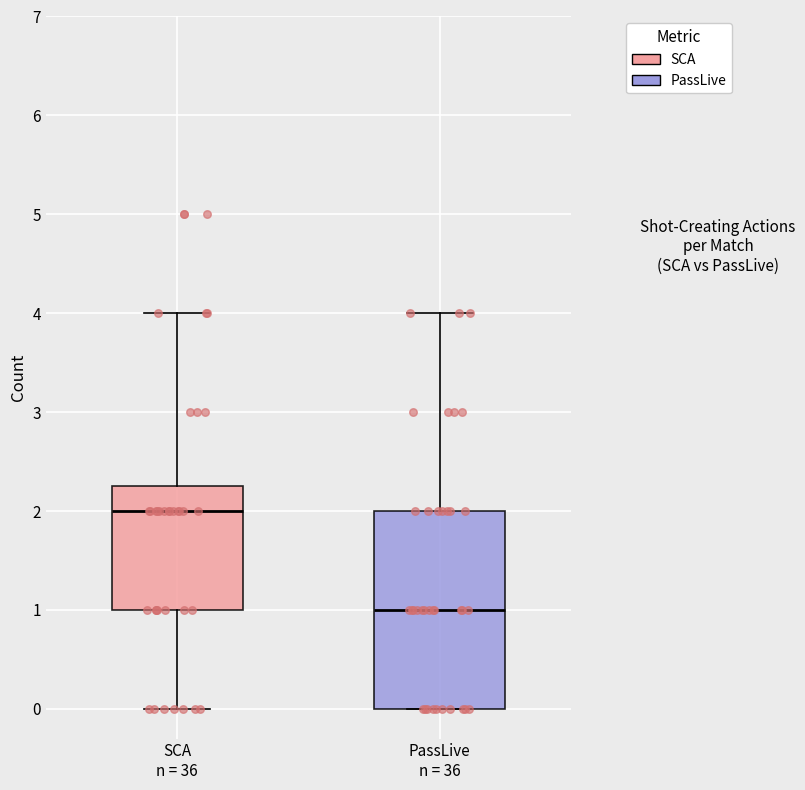

Where is the upper edge of the box for SCA n = 36 on the y-axis? The values are not printed on the chart, so give them approximately, as read against the axis.

2.3